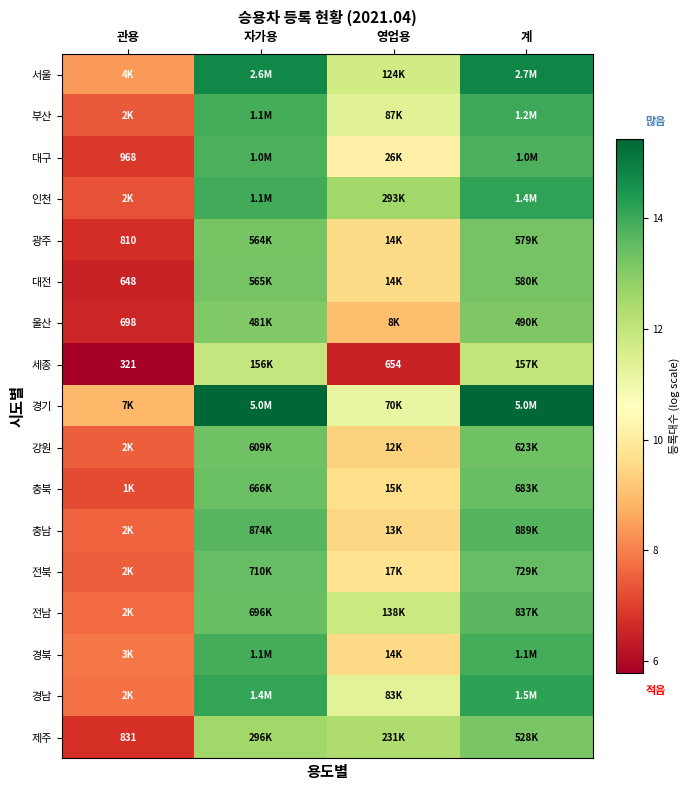

At which label does 인천 first exceed 13?

자가용